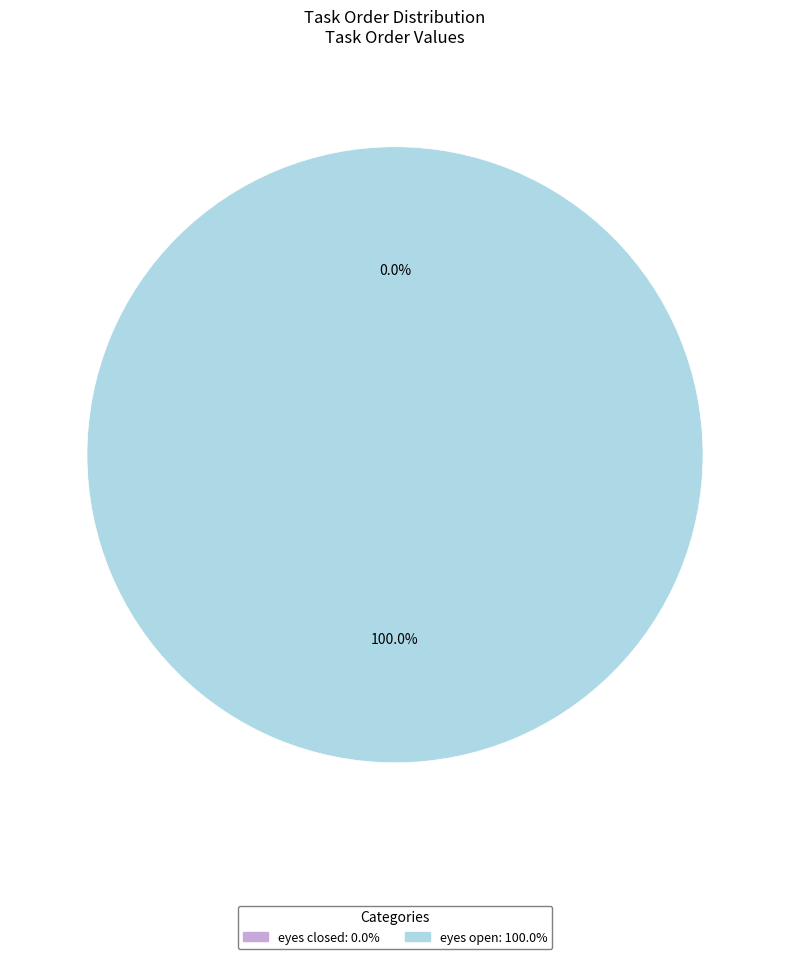

What is the smallest slice in the pie chart?

eyes closed